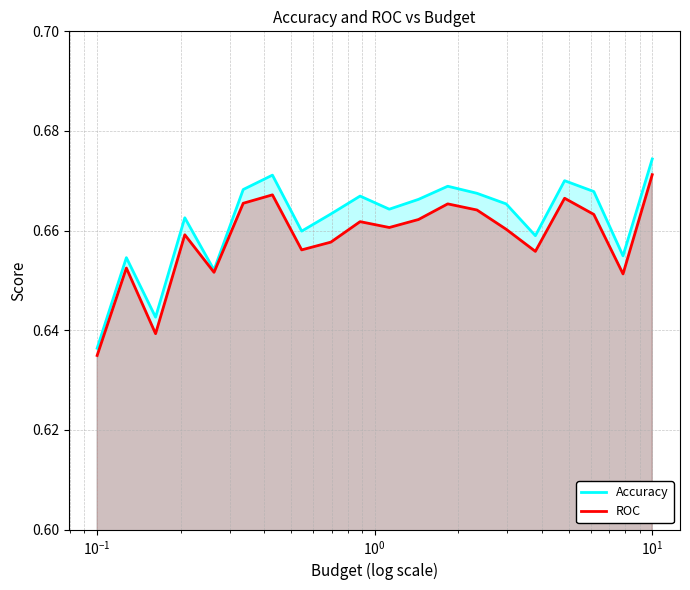

Which series has the largest range (max minus min)?

Accuracy